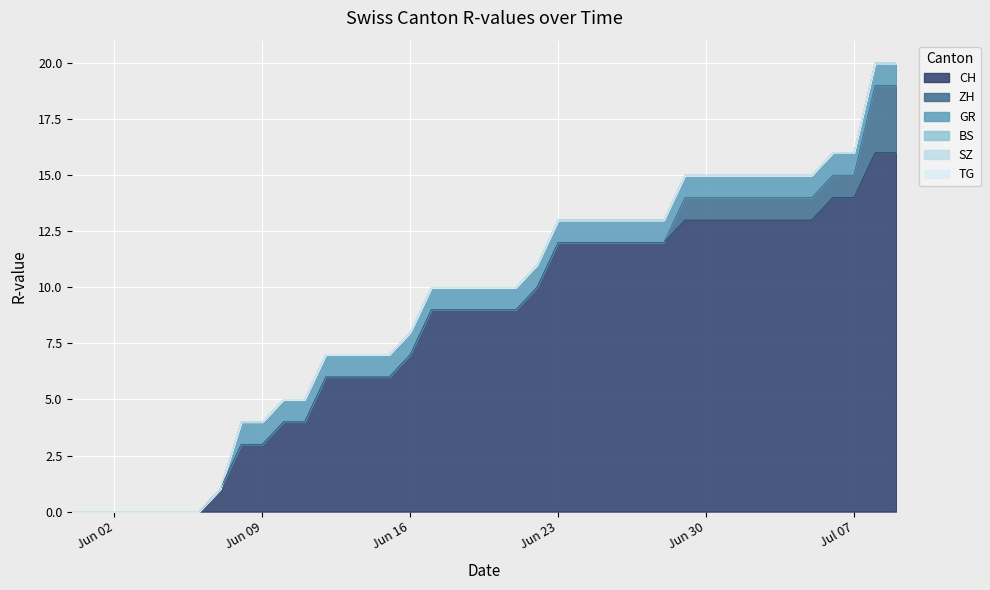

At 30, list the series in order from largest to smallest.

CH, ZH, GR, BS, SZ, TG